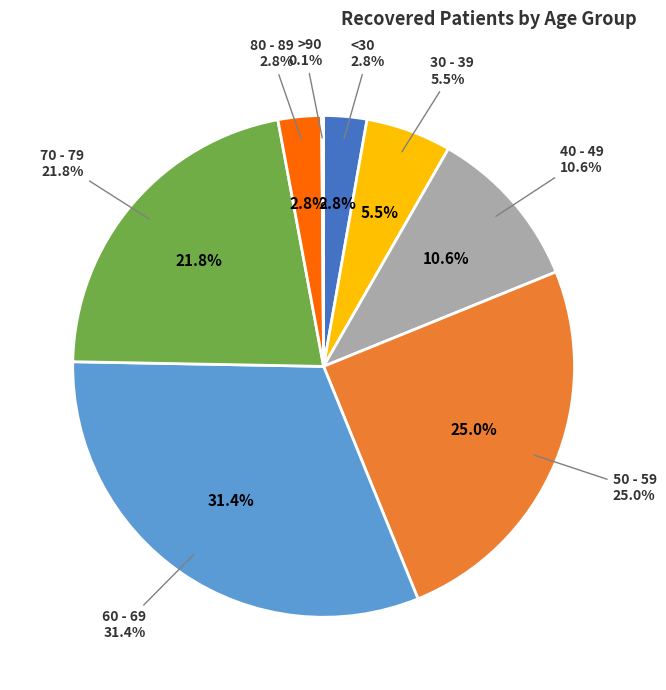

Is it true that 55 - 59 is 25% of the pie?

False